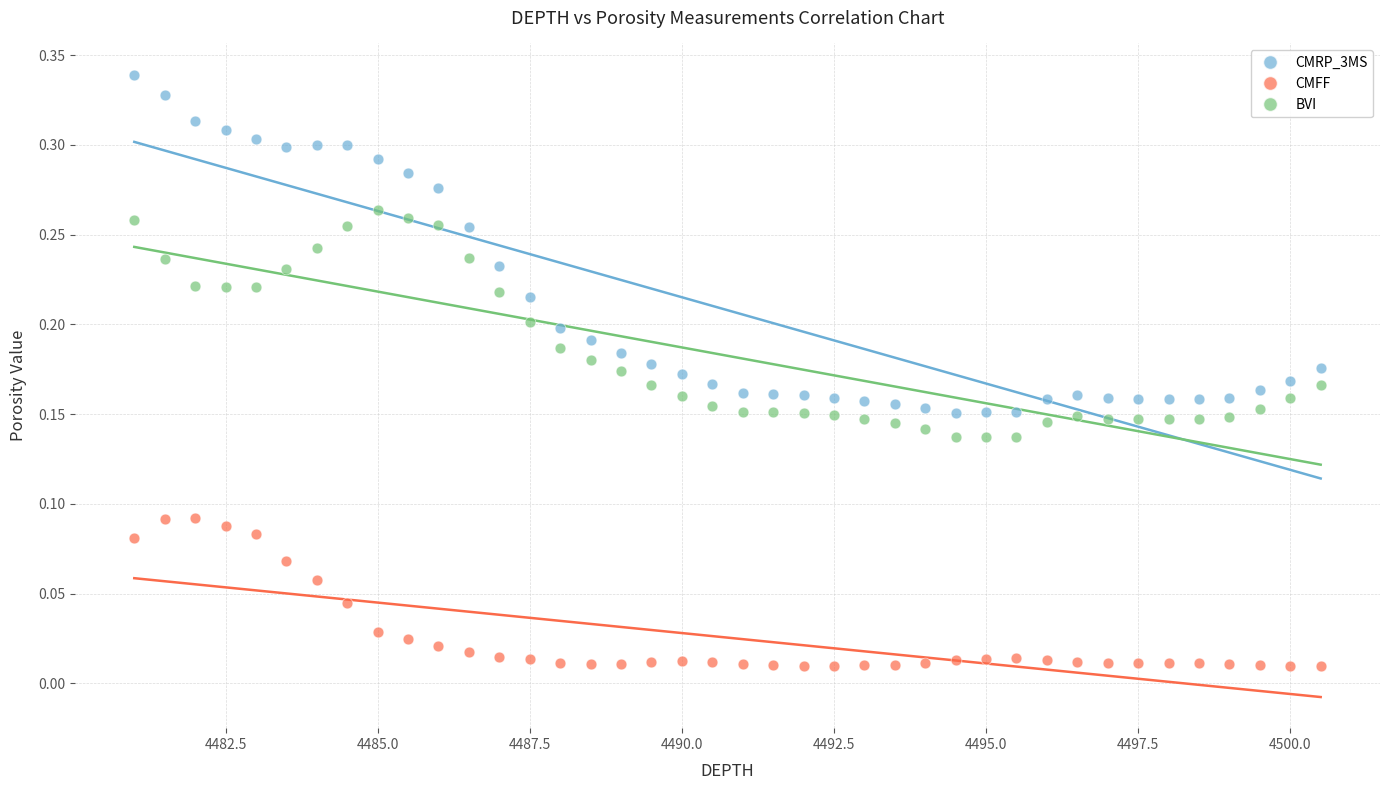

Which series contains the highest Y value?

CMRP_3MS